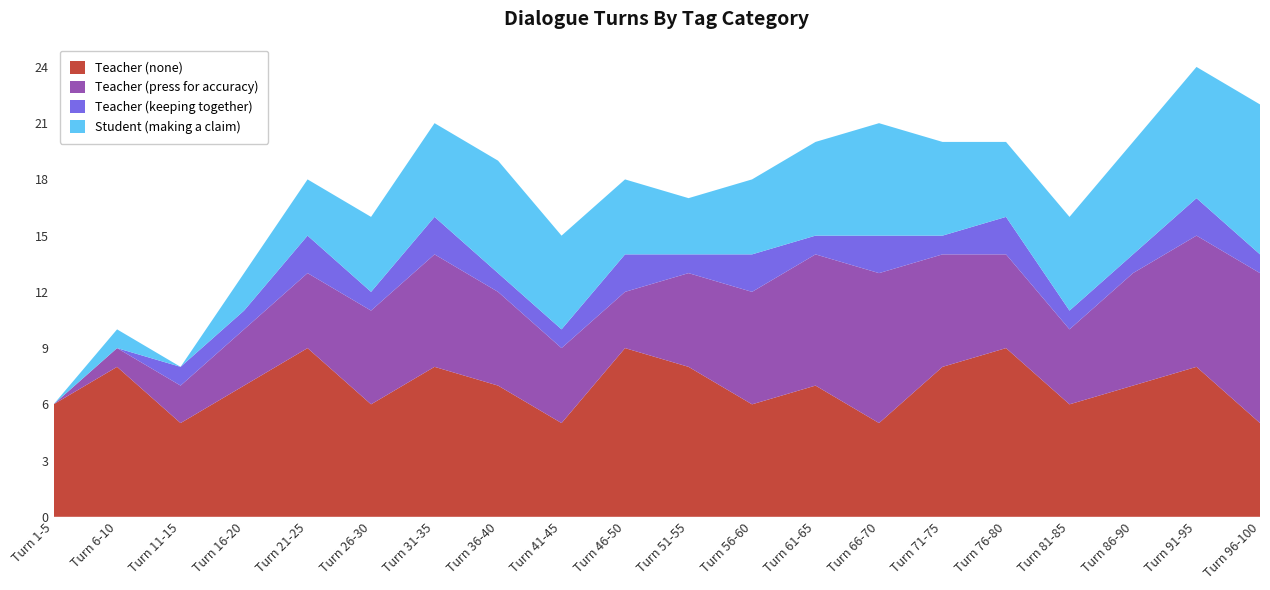

Reading right to left, extract all data points from this chart.

Teacher (none): 5	8	7	6	9	8	5	7	6	8	9	5	7	8	6	9	7	5	8	6
Teacher (press for accuracy): 8	7	6	4	5	6	8	7	6	5	3	4	5	6	5	4	3	2	1	0
Teacher (keeping together): 1	2	1	1	2	1	2	1	2	1	2	1	1	2	1	2	1	1	0	0
Student (making a claim): 8	7	6	5	4	5	6	5	4	3	4	5	6	5	4	3	2	0	1	0